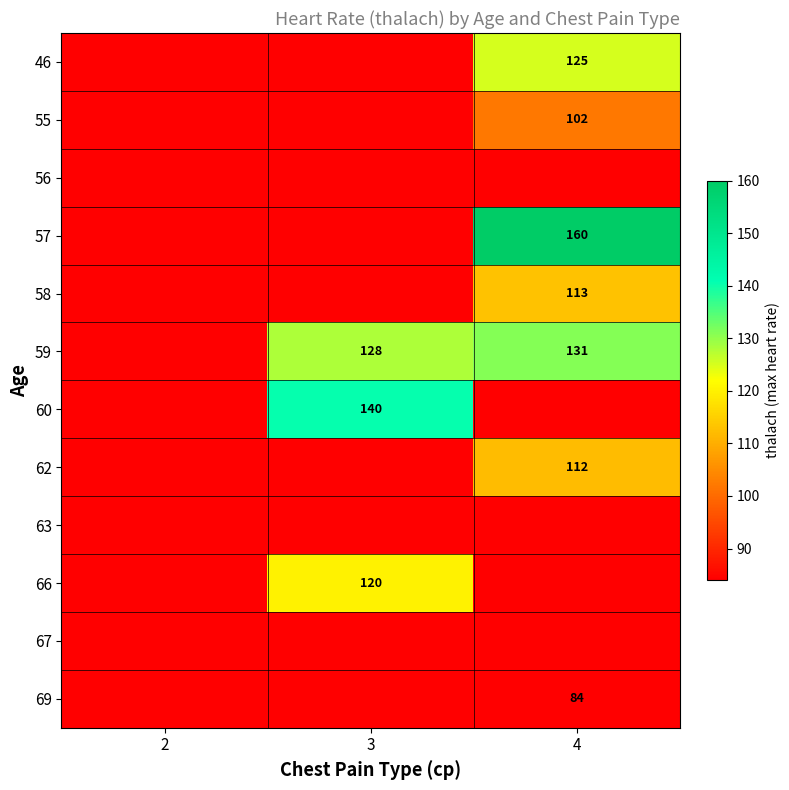

Between 4 and 2, which is larger?

4